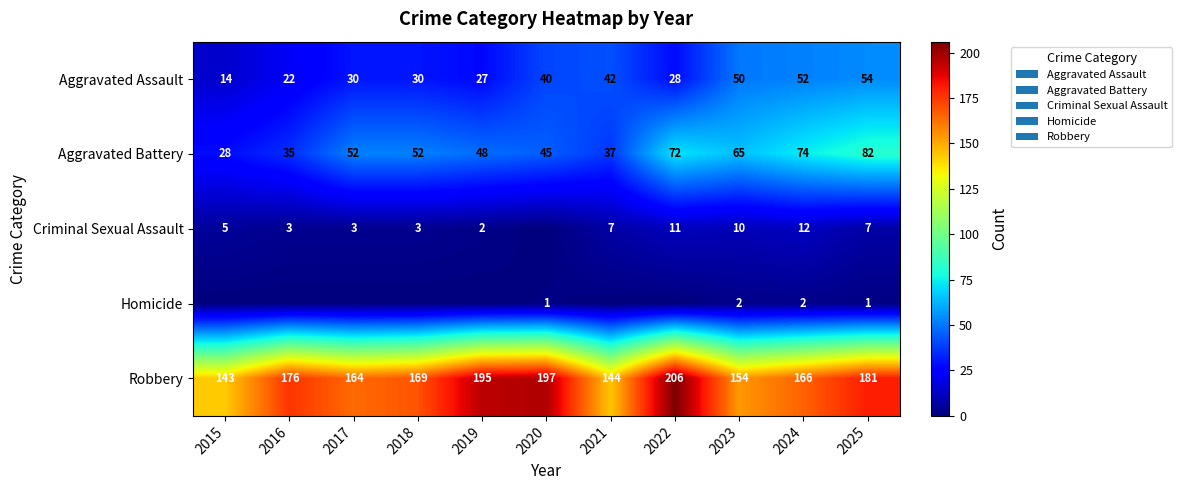

Is the value of Robbery at 2015 greater than the value of Criminal Sexual Assault at 2019?

Yes